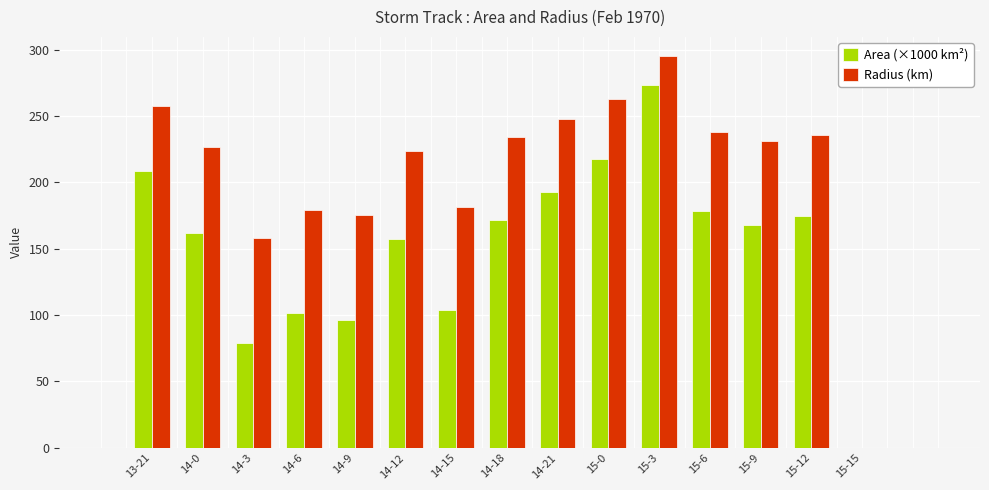

True or false: Area (×1000 km²) has a value of 273.1 at 15-3.

True